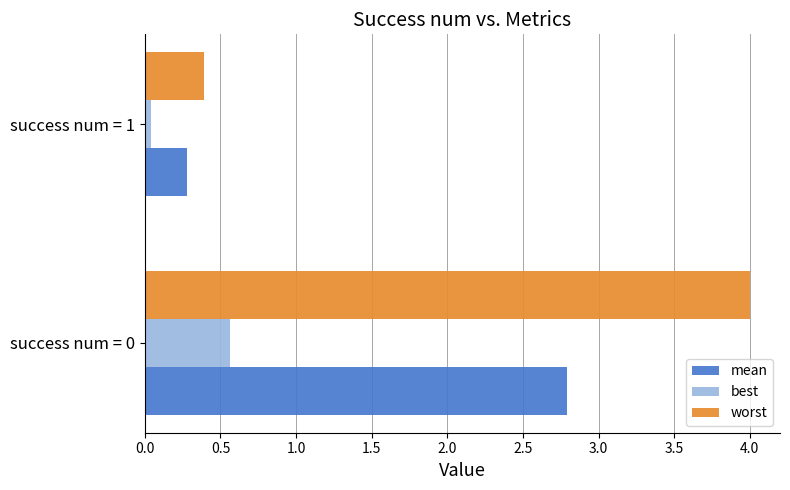

Which series has the widest spread of values?

worst